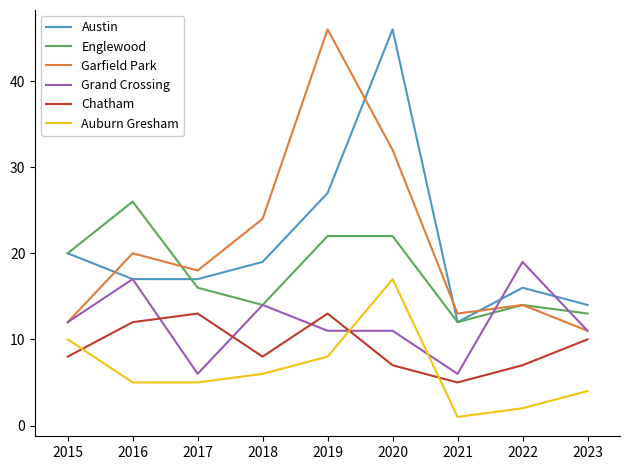

True or false: Auburn Gresham and Chatham cross at least once.

True